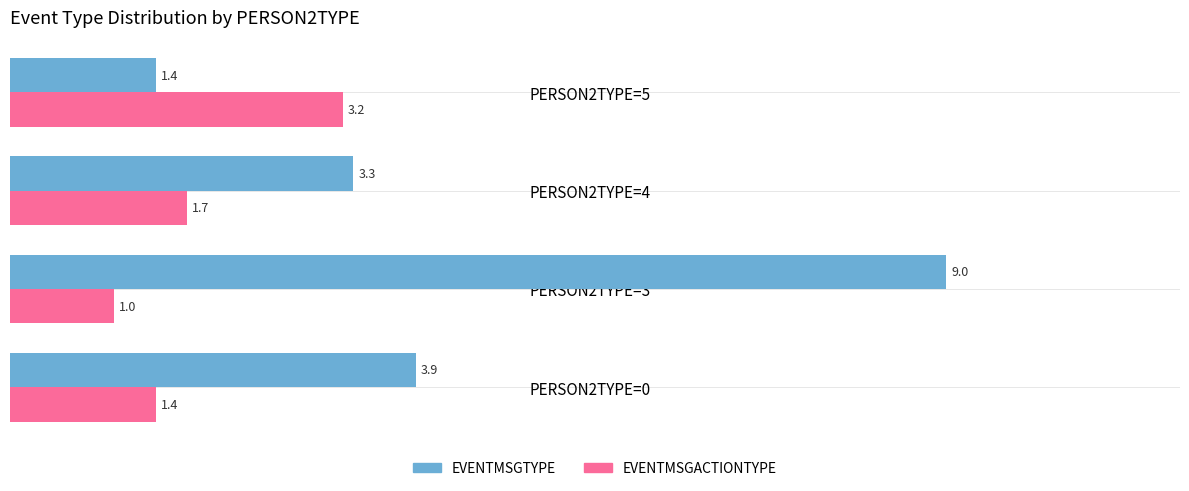

Rank the series by their average value, from lowest to highest.

EVENTMSGACTIONTYPE, EVENTMSGTYPE